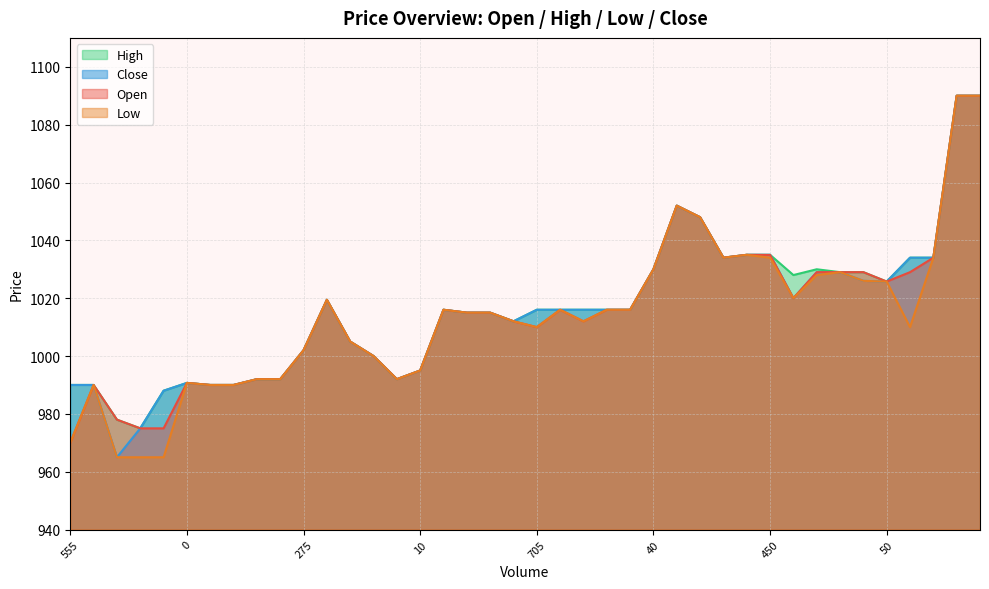

Which has a higher value, 39 or 11?

39